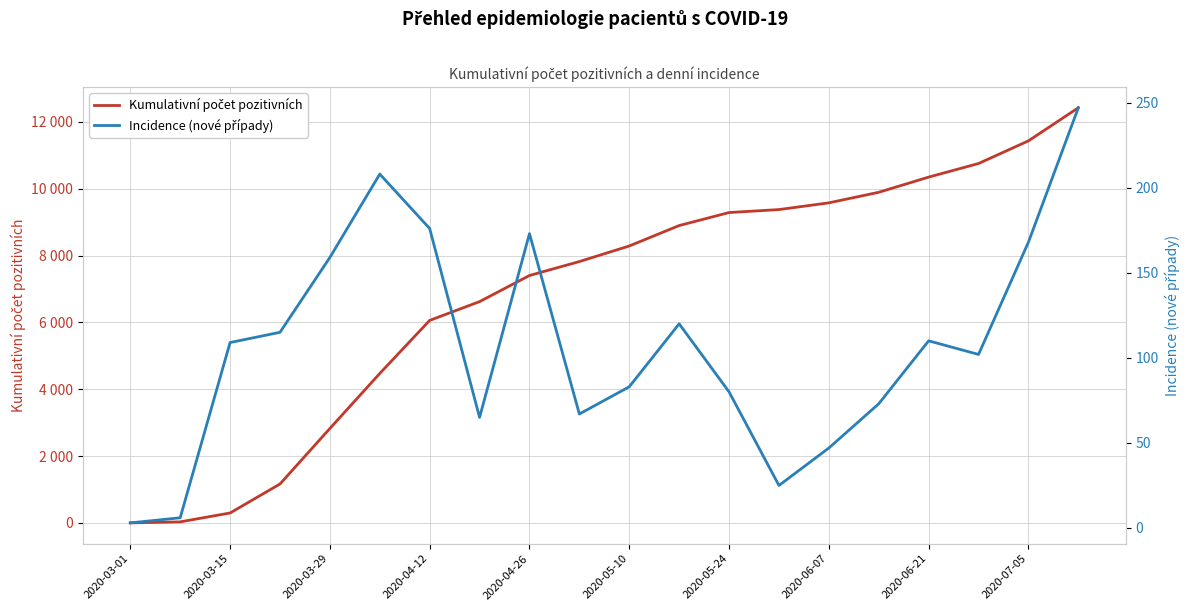

True or false: Incidence (nové případy) and Kumulativní počet pozitivních intersect in this chart.

False